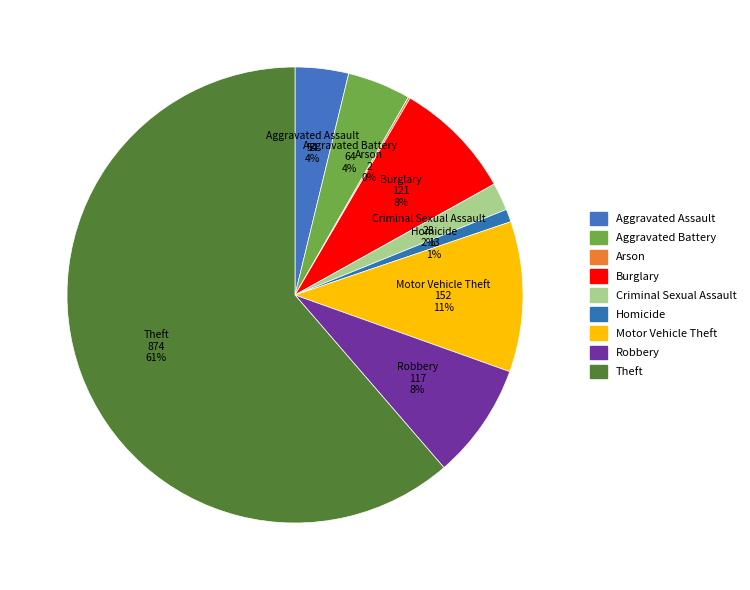

To the nearest percent, what percentage of the pie is Burglary?

8%